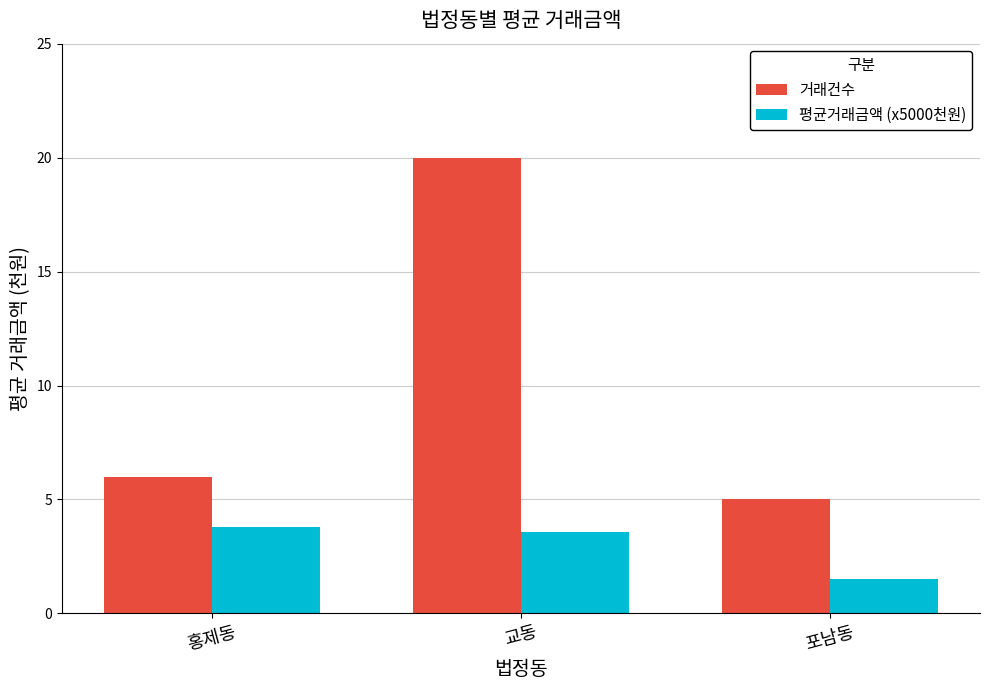

What is the greatest value displayed?

20.0